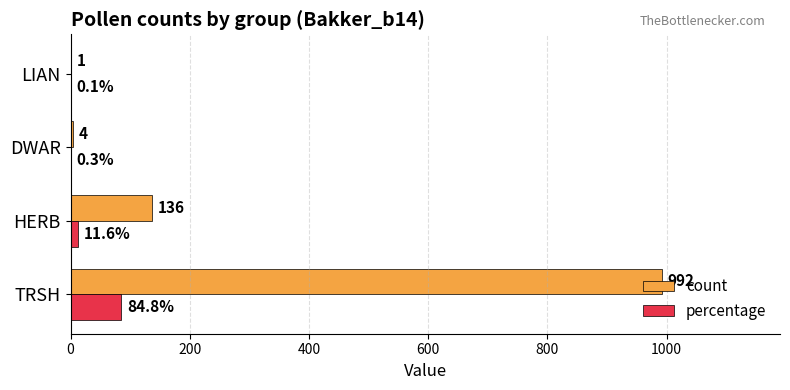

What is the highest value of the percentage series?

84.8